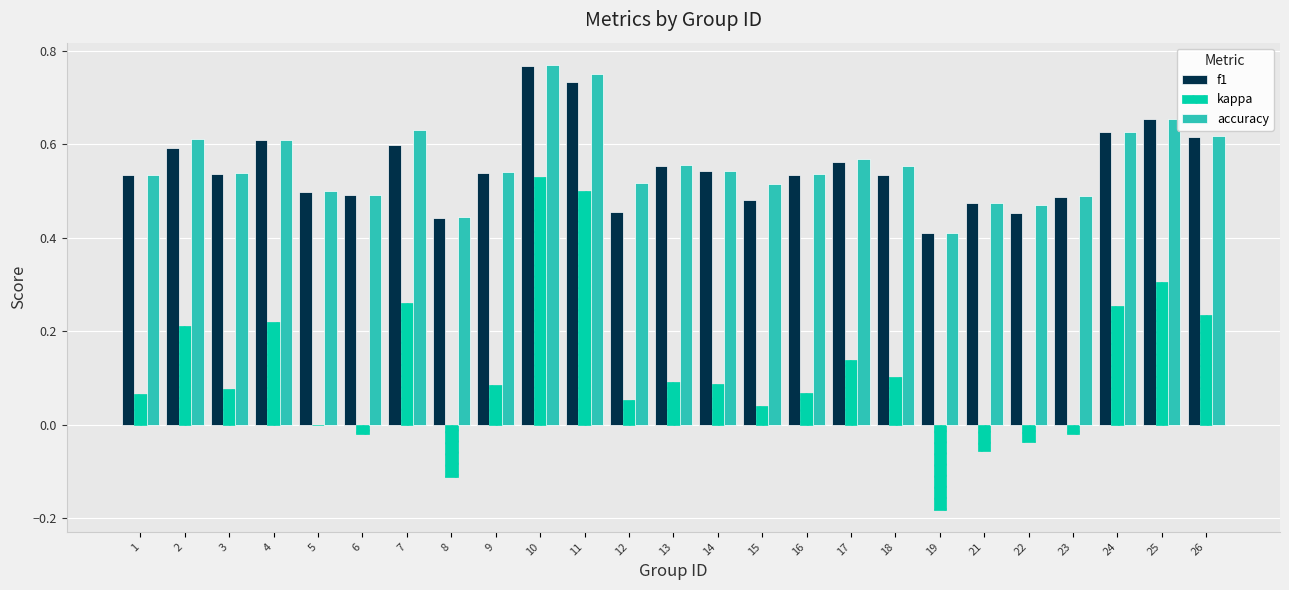

What are all the series names shown in the legend?

f1, kappa, accuracy